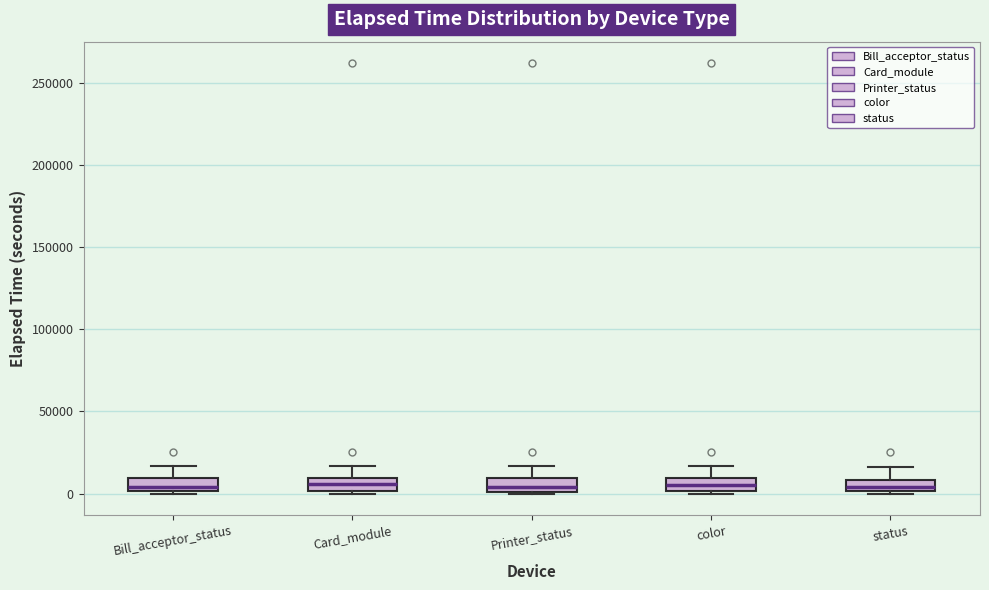

Where is the upper edge of the box for Printer_status on the y-axis? The values are not printed on the chart, so give them approximately, as read against the axis.

10000